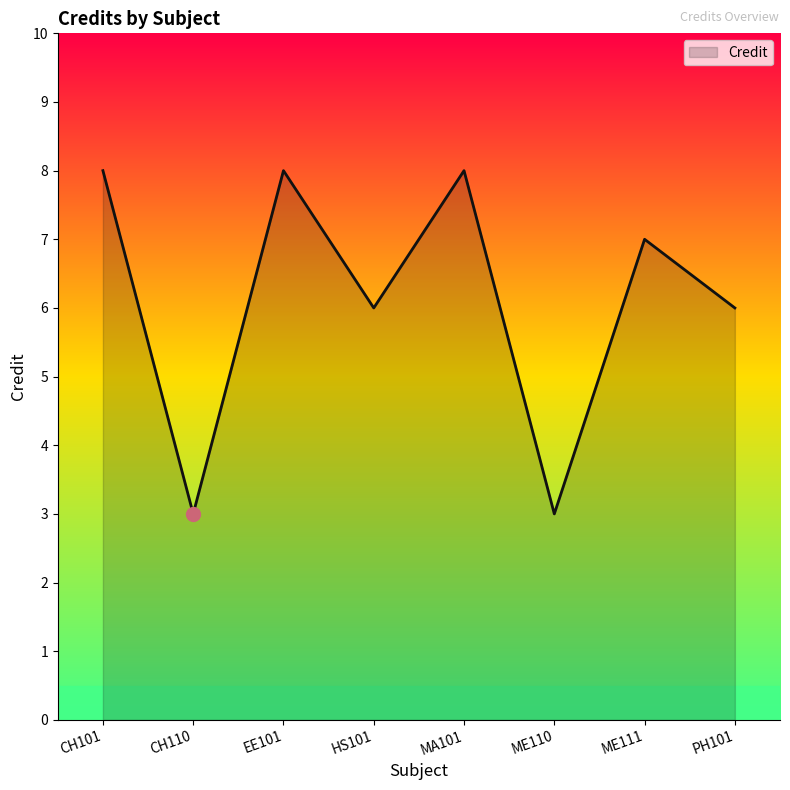

Is it true that the value at ME111 is 11?

False